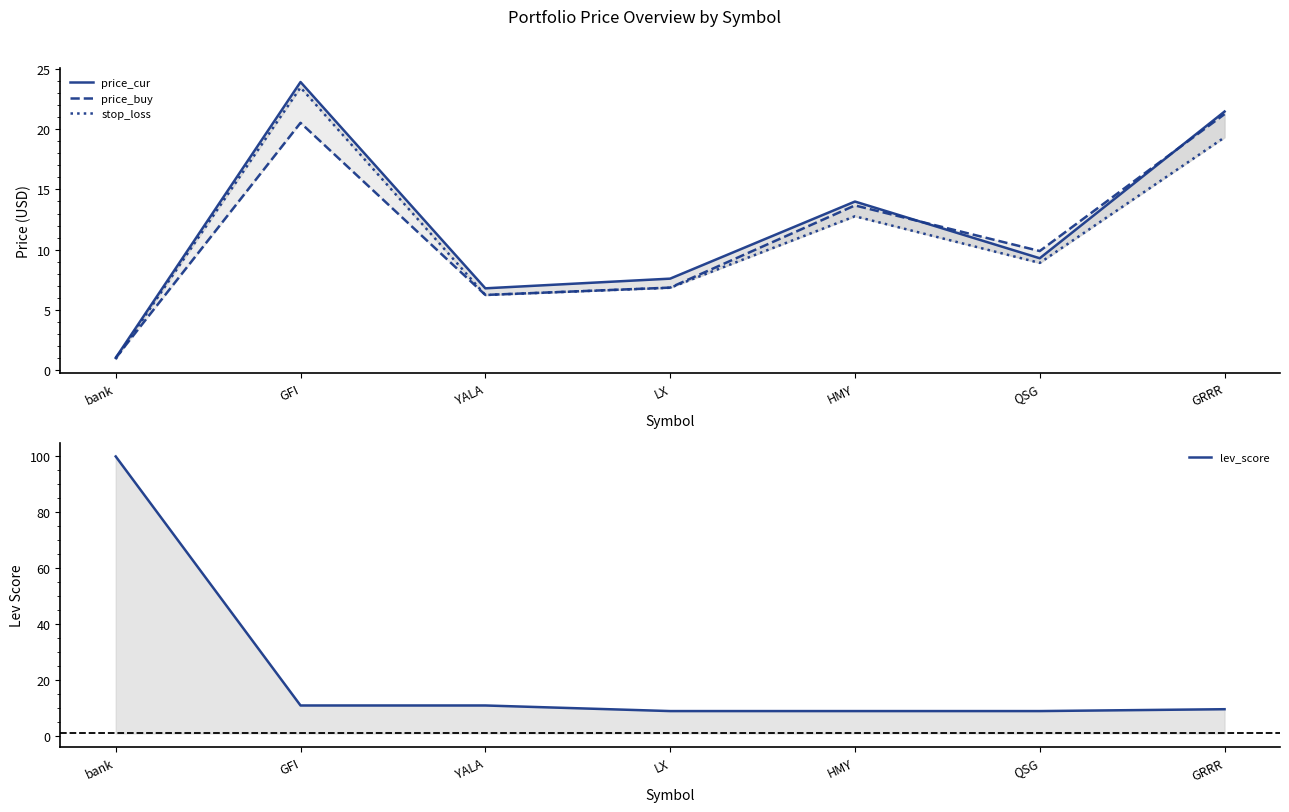

At how many categories does at least one series exceed 16?

3